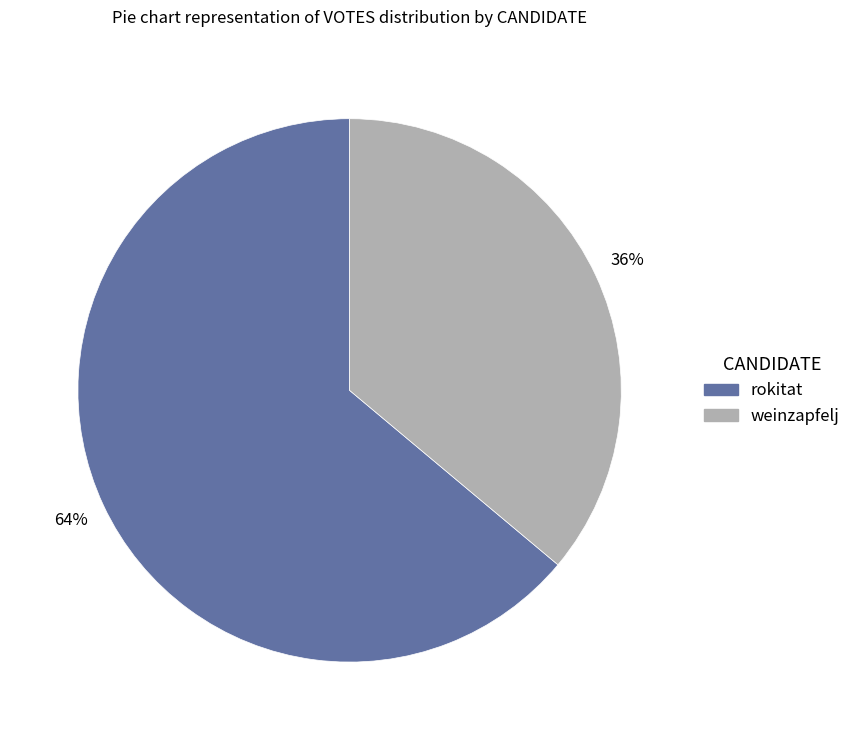

What percentage is the rokitat slice, to the nearest percent?

64%